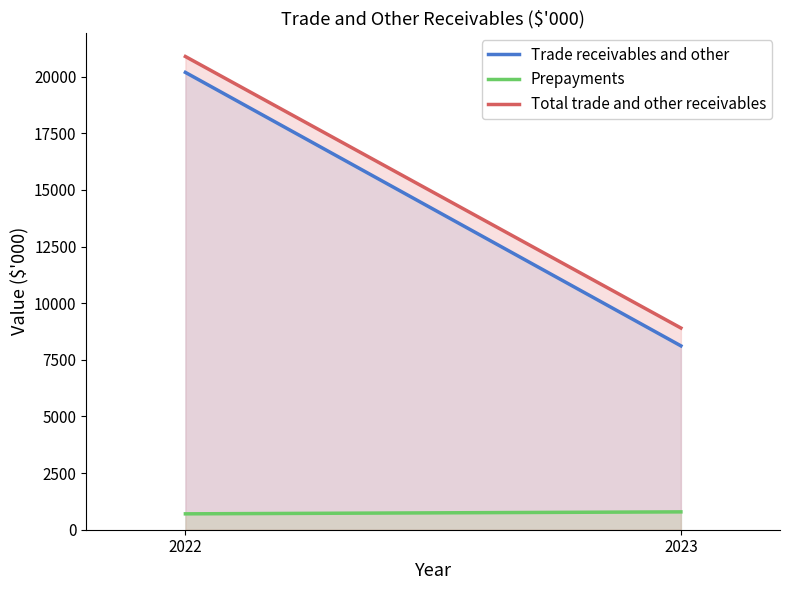

The Trade receivables and other series shows 12833 at 2023. True or false?

False